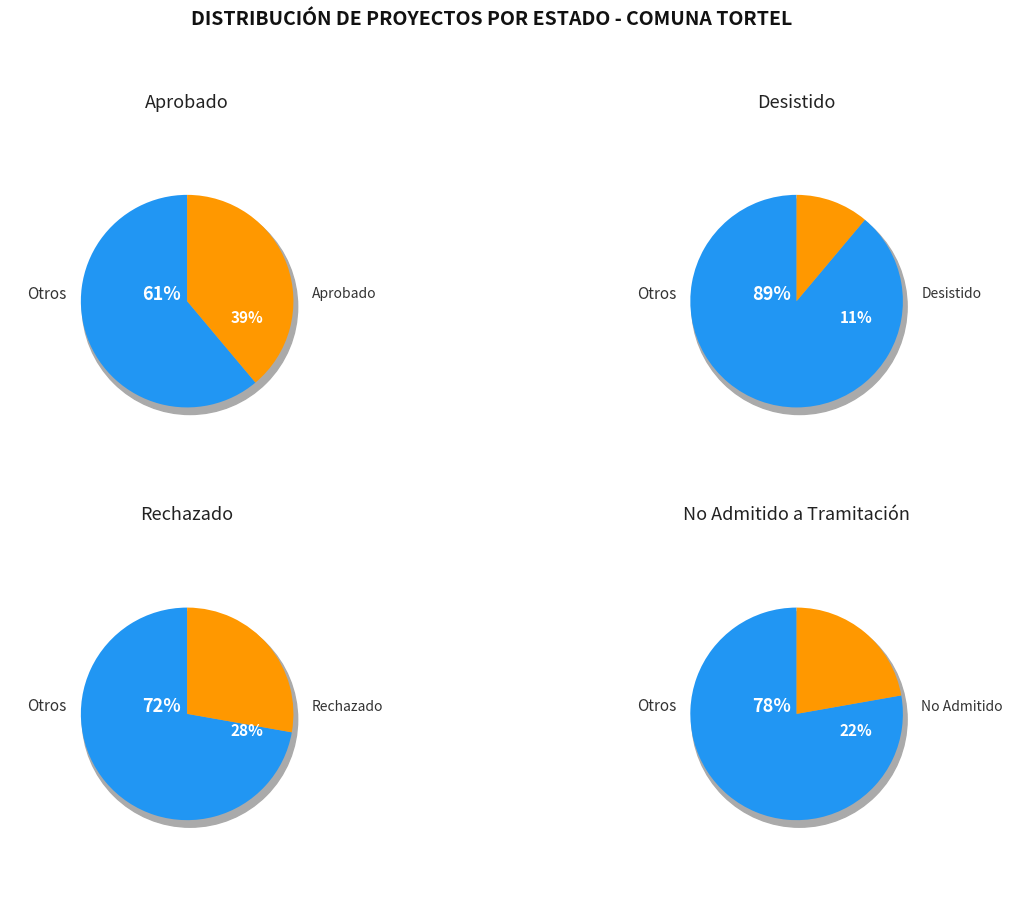

Which has a higher value, Rechazado or No Admitido a Tramitación?

Rechazado